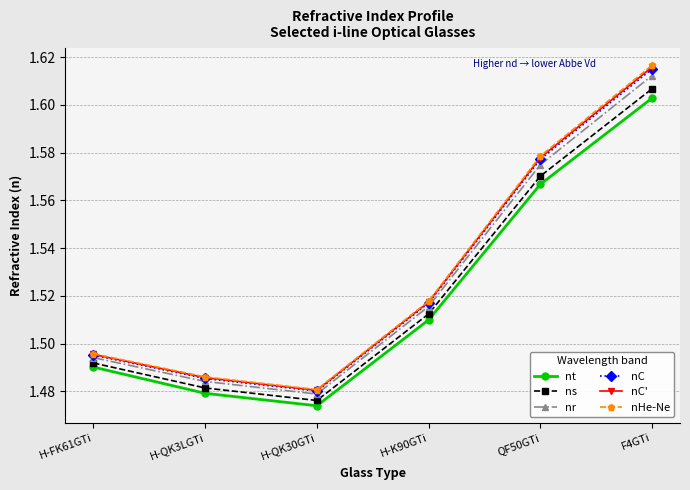

At which category is the sum across all series the highest?

F4GTi